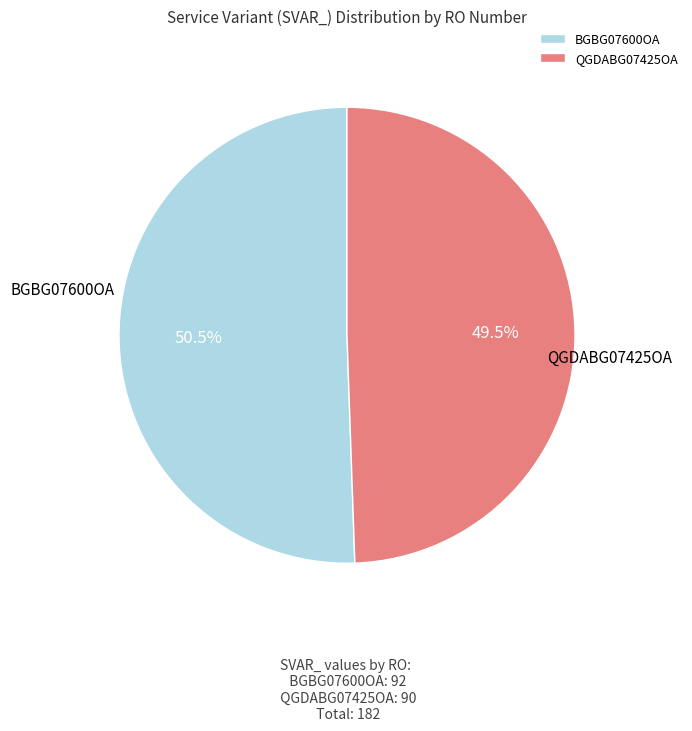

Which category has the smallest portion of the pie?

QGDABG07425OA